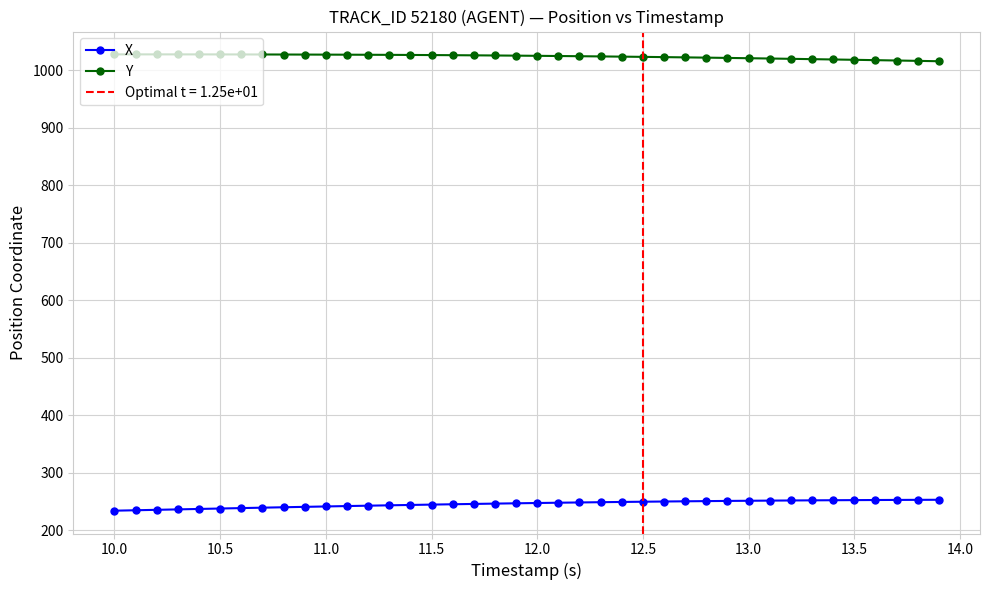

How many values in the X series exceed 247?

20